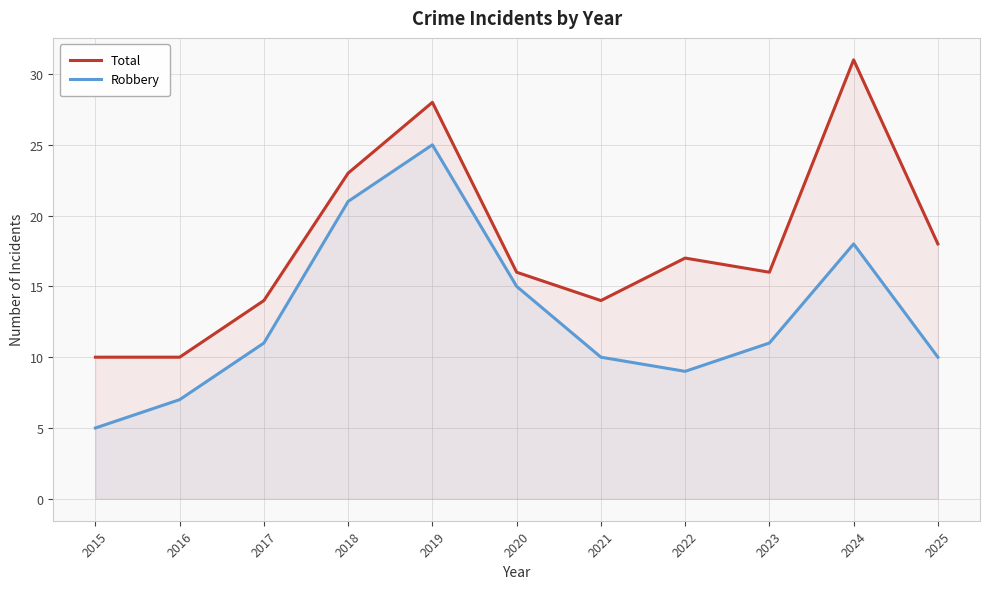

How many values in the Total series exceed 16?

5